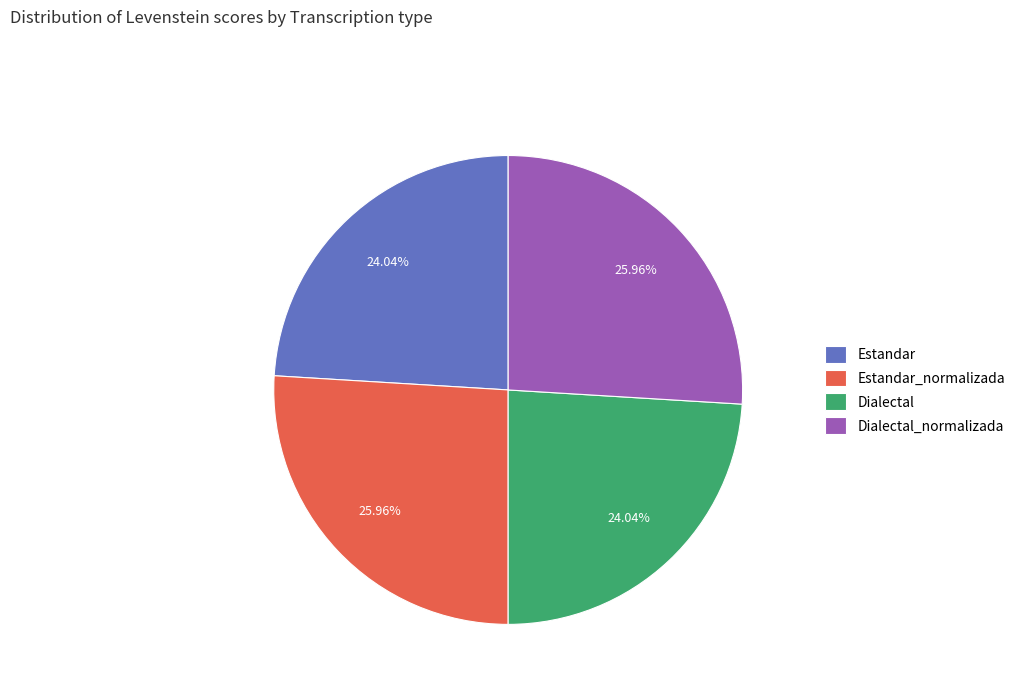

To the nearest percent, what portion does Dialectal_normalizada represent?

26%